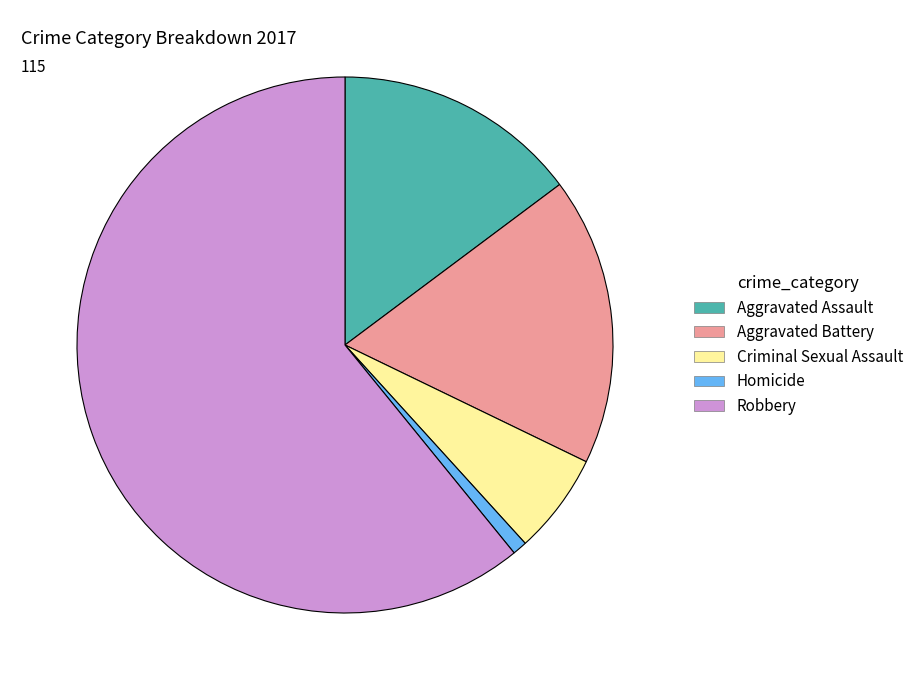

The Aggravated Battery slice represents 25% of the pie. True or false?

False